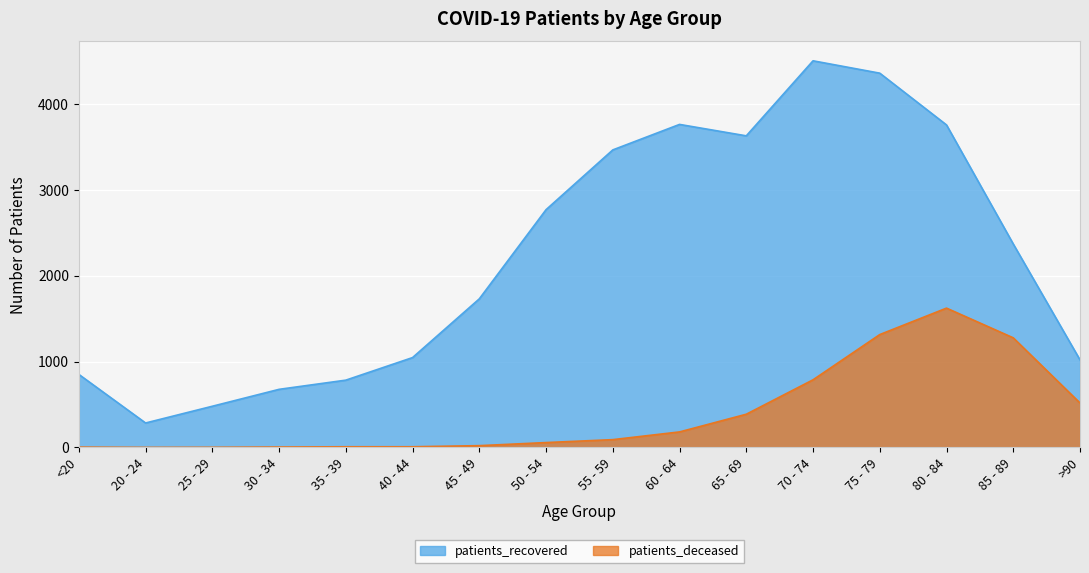

What is the total value across all series at 80 - 84?

5380